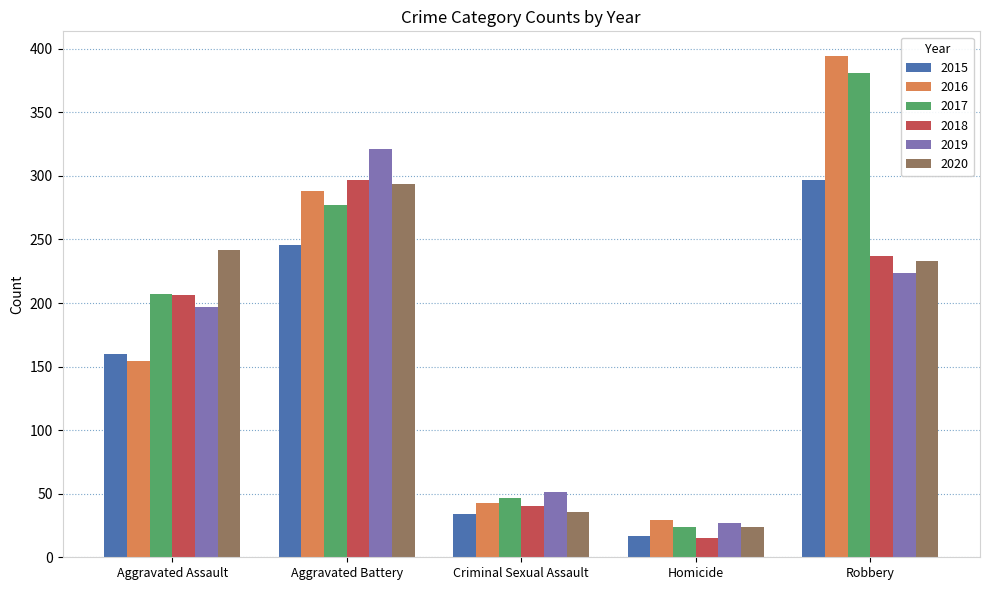

Which series has the largest range (max minus min)?

2016